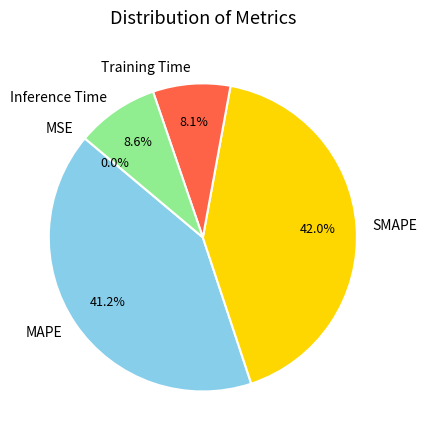

Is there a majority slice in this chart?

No